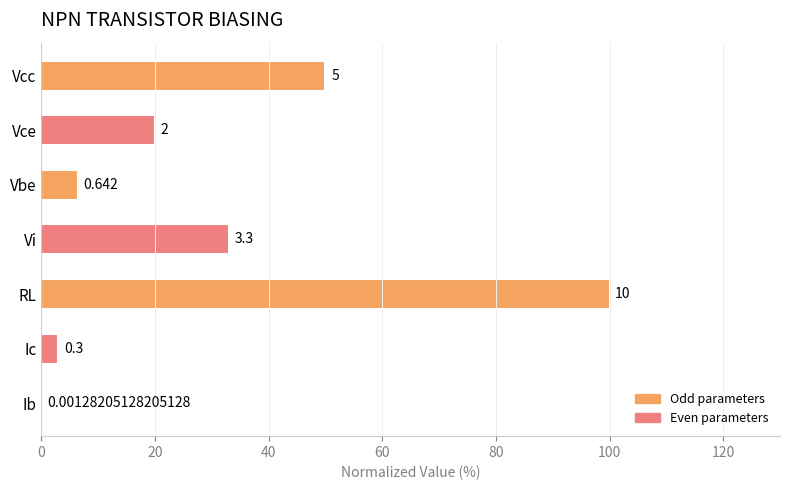

How many bars are there in total?

7